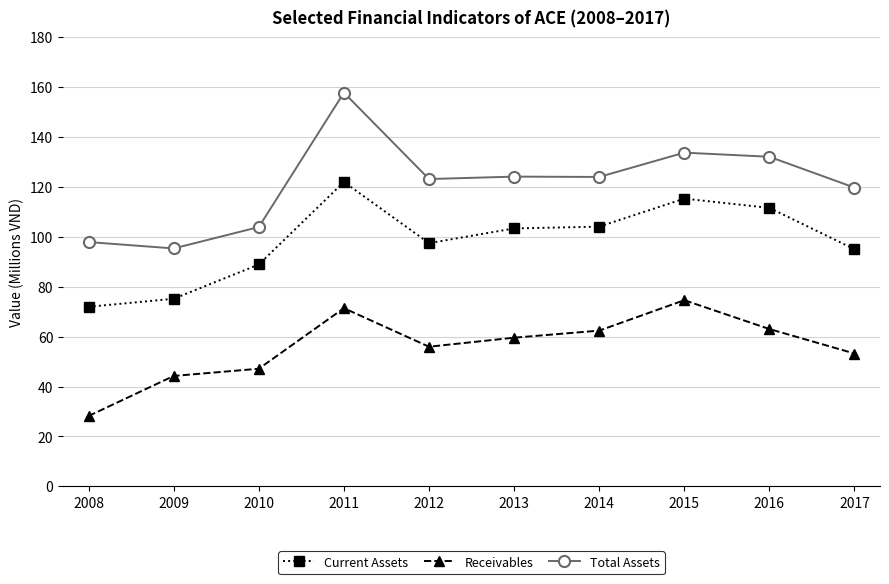

Is the value of Current Assets at 2017 greater than the value of Total Assets at 2015?

No